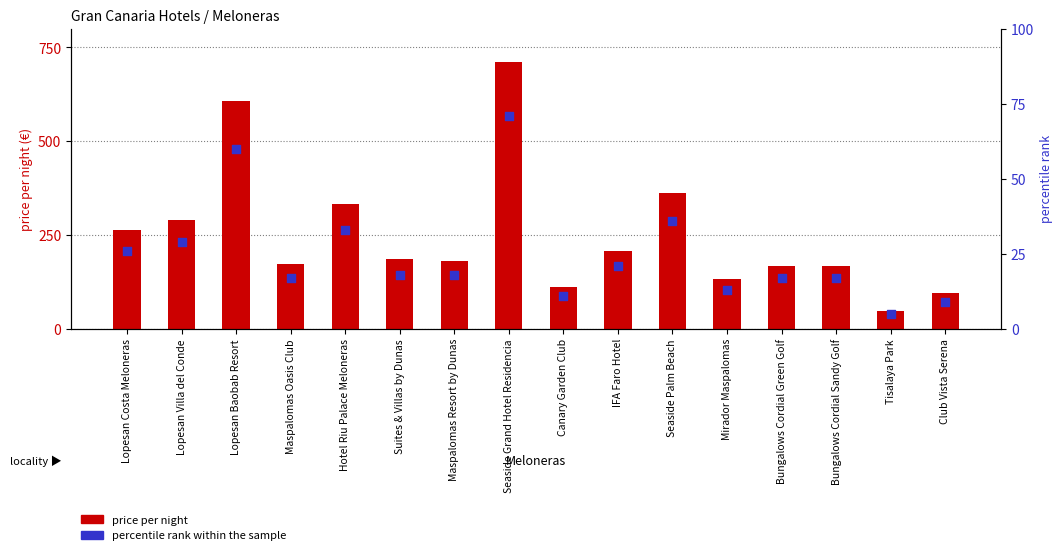

Is the value of price per night at Seaside Palm Beach greater than the value of percentile rank within the sample at Seaside Palm Beach?

Yes